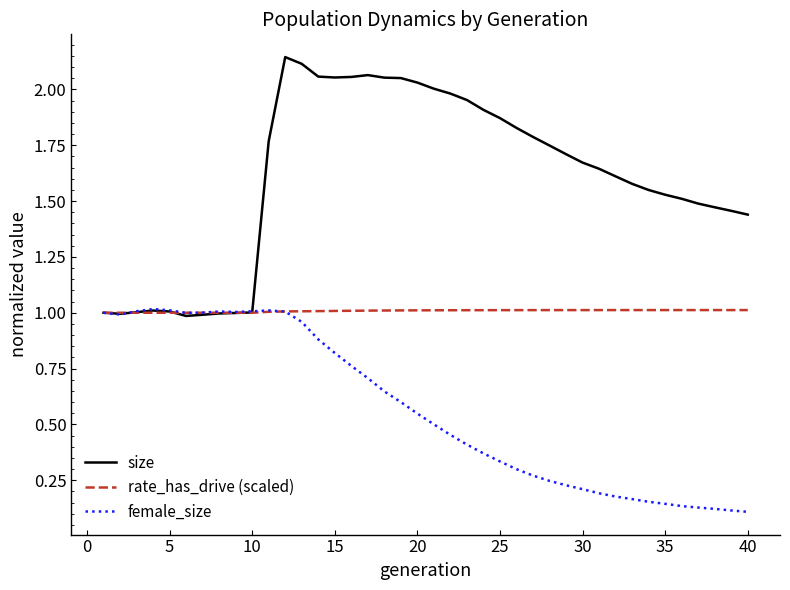

Does the chart have visible grid lines?

No